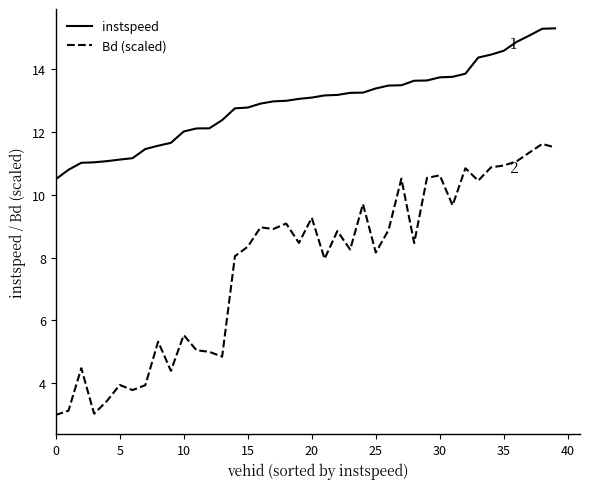

List the series in order of their overall mean, highest first.

instspeed, Bd (scaled)